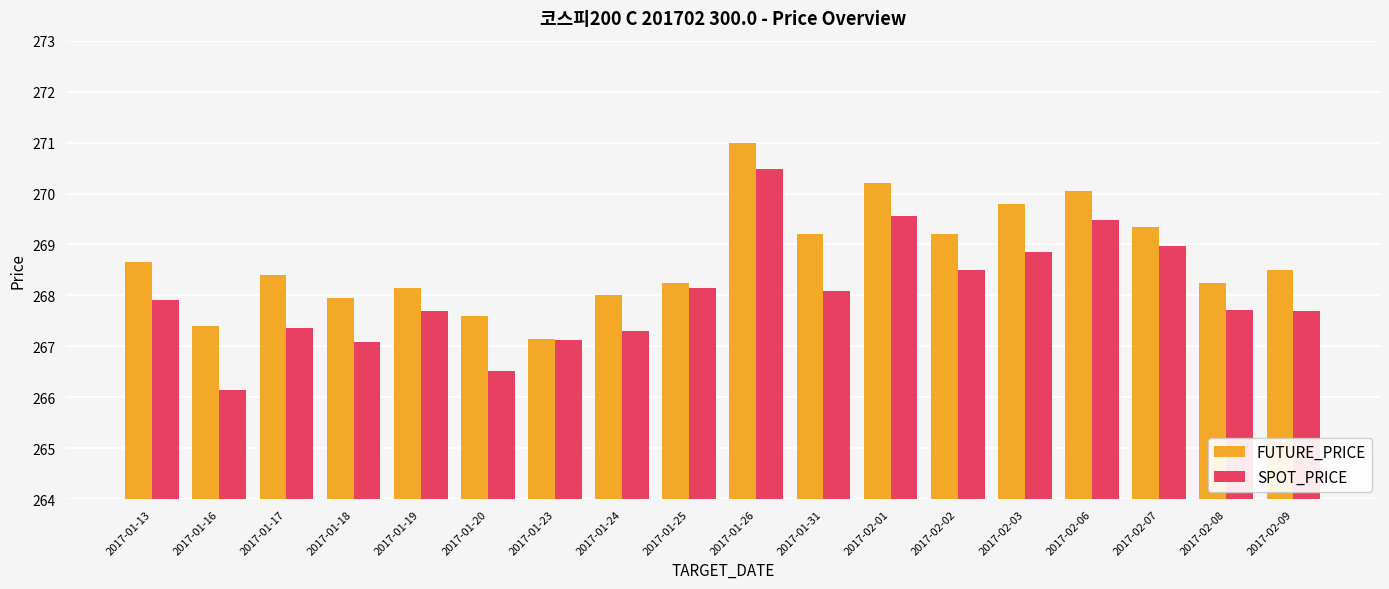

At 2017-01-13, list the series in order from smallest to largest.

SPOT_PRICE, FUTURE_PRICE